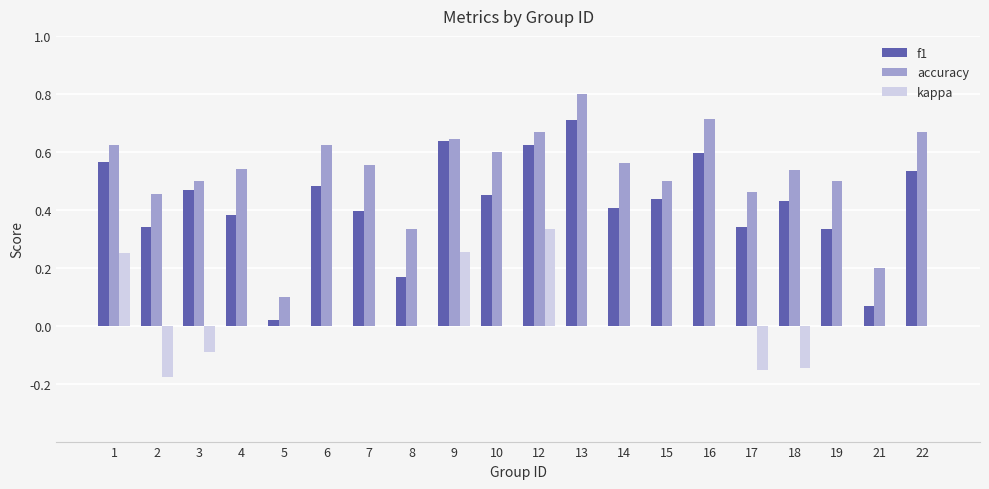

How many data points does each series have?

20